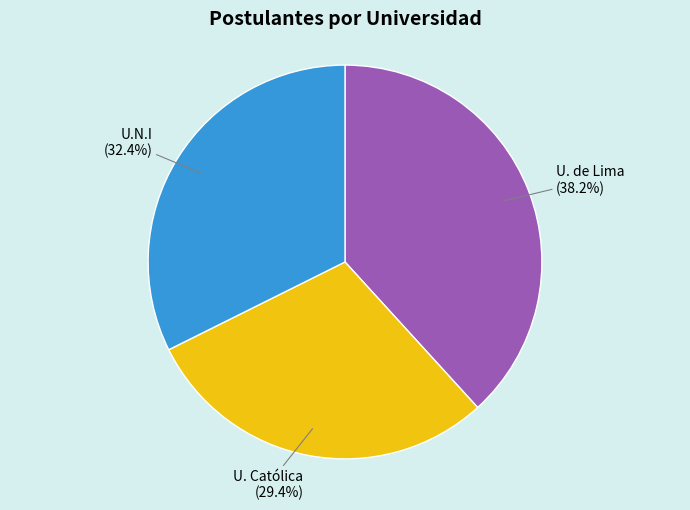

Does U. Católica represent more than half of the total?

No